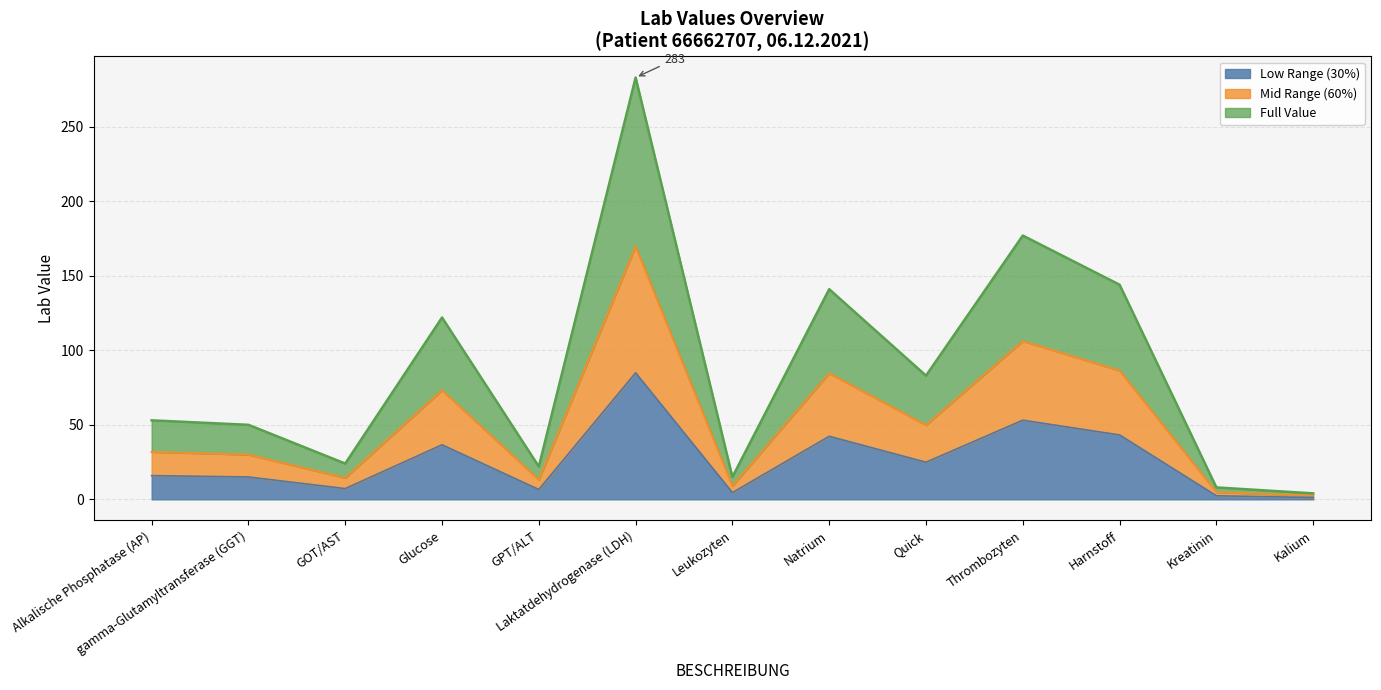

The chart shows a value of 150.7 at Harnstoff. True or false?

False